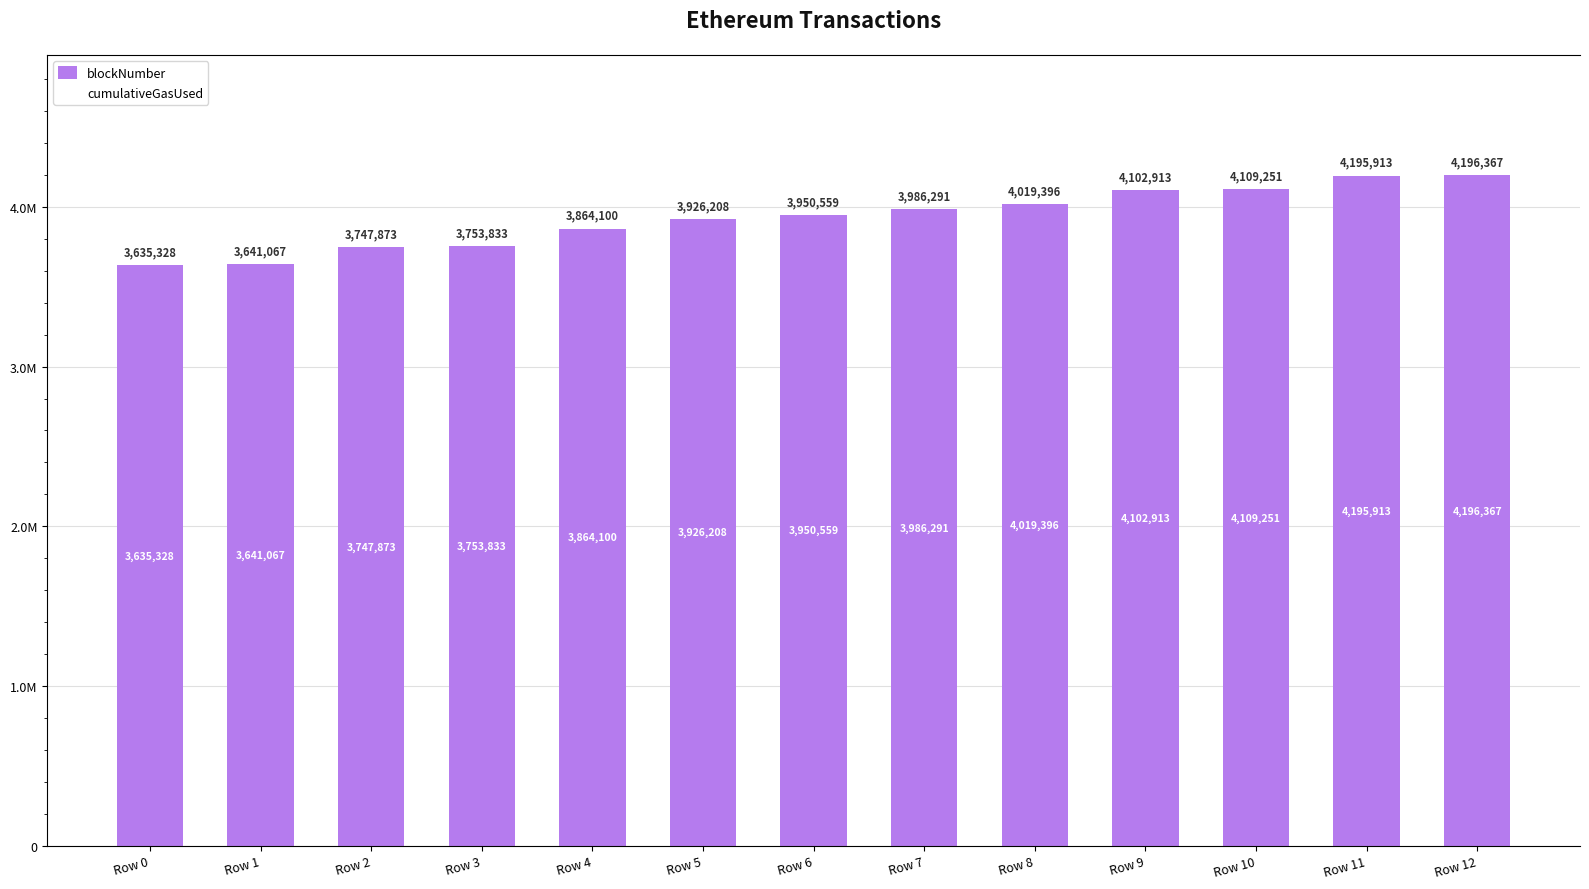

True or false: blockNumber has a value of 815009 at Row 2.

False